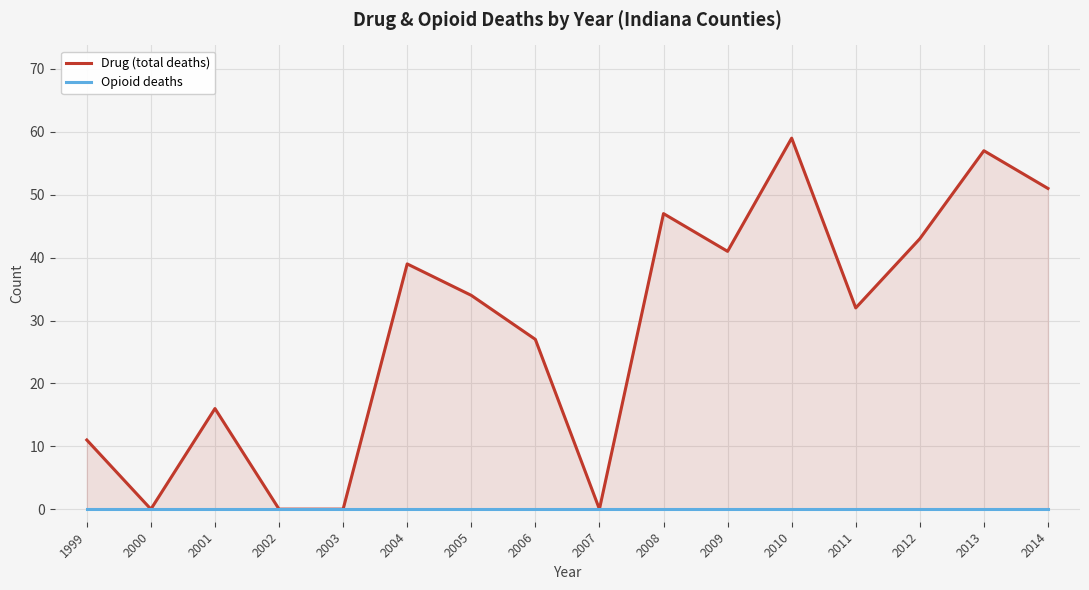

Rank the series at 2001 from lowest to highest value.

Opioid deaths, Drug (total deaths)